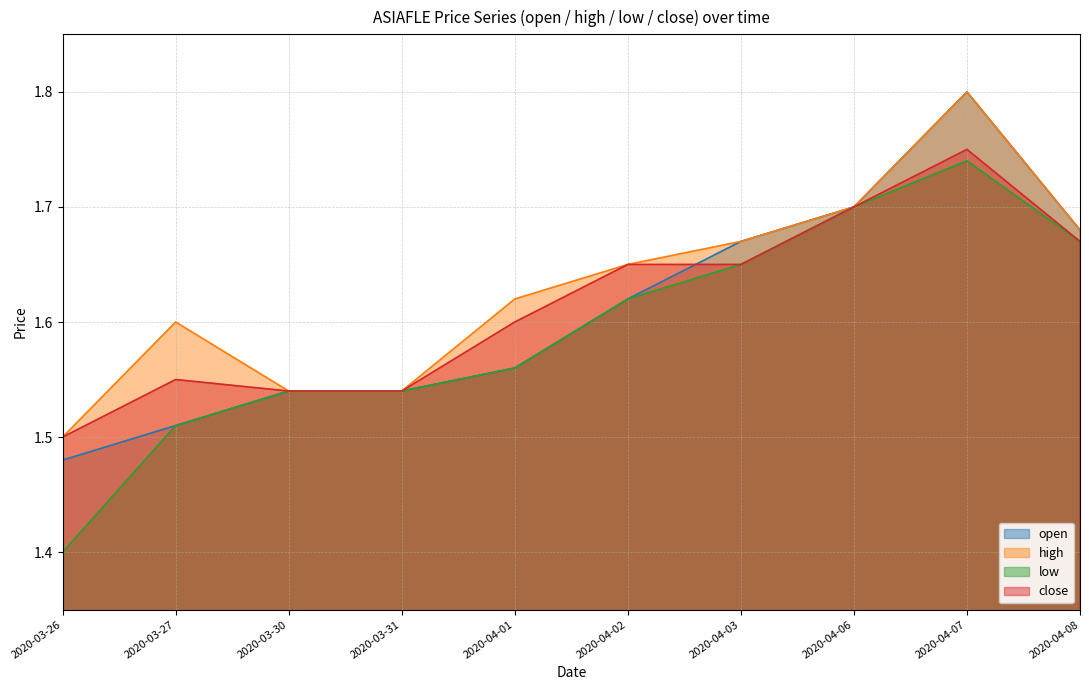

The low series shows 0.8 at 2020-03-30. True or false?

False